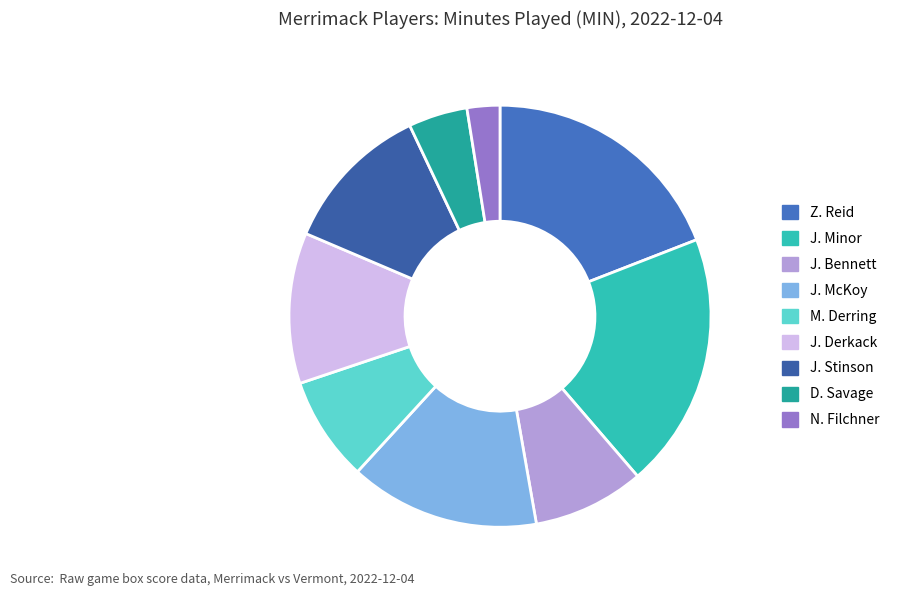

How many segments does this pie chart have?

9